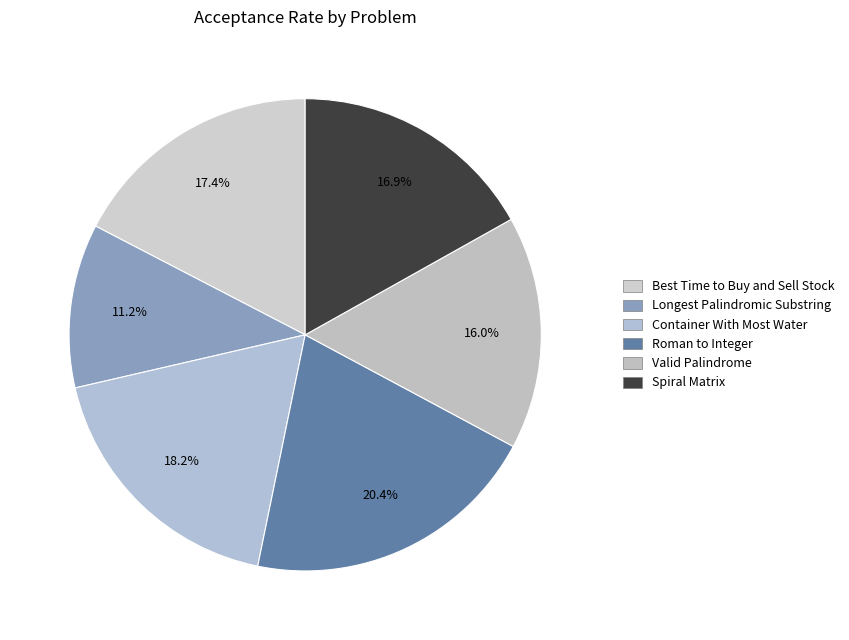

Rank the categories by value from lowest to highest.

Longest Palindromic Substring, Valid Palindrome, Spiral Matrix, Best Time to Buy and Sell Stock, Container With Most Water, Roman to Integer